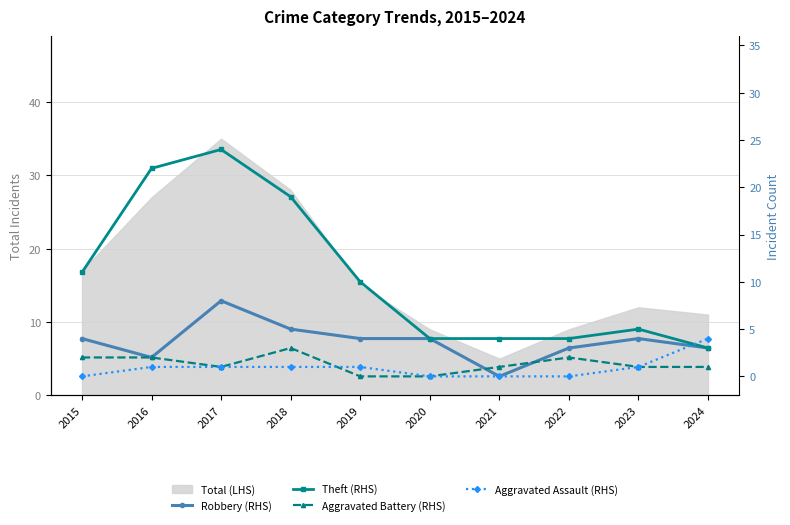

Rank the series at 2021 from lowest to highest value.

Robbery (RHS), Aggravated Assault (RHS), Aggravated Battery (RHS), Theft (RHS)